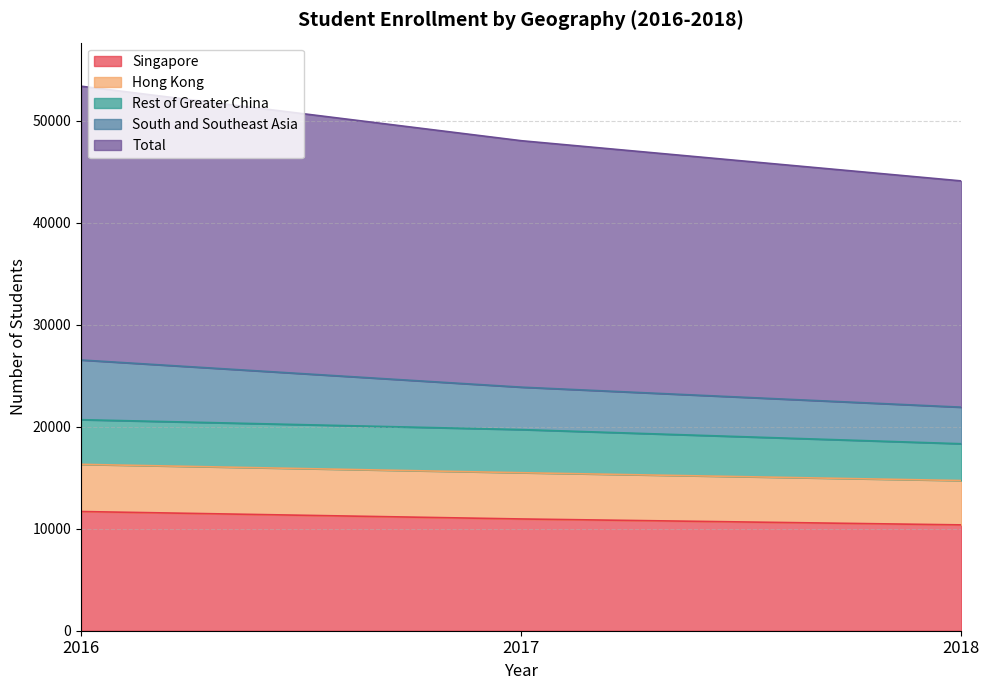

What value does the Total series have at 2016?

53412